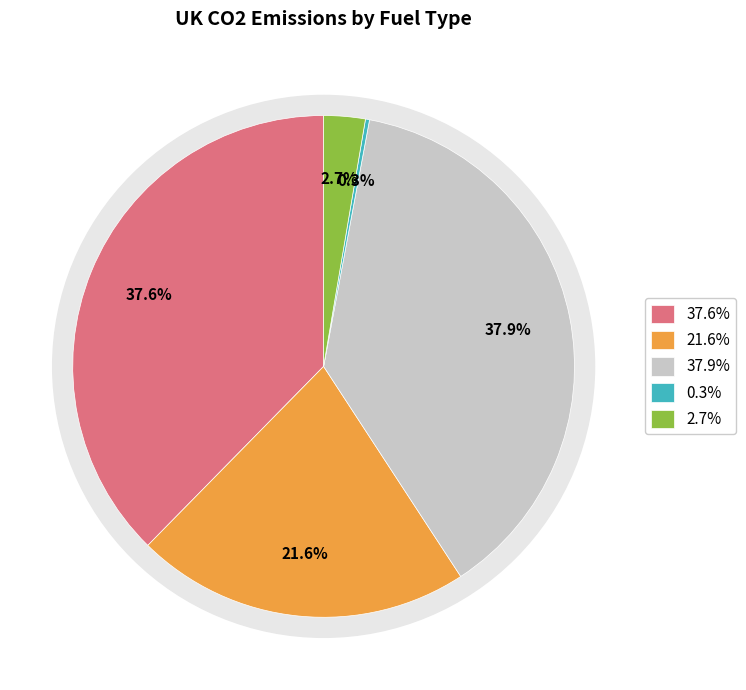

Is it true that Natural gas liquids is 9% of the pie?

False